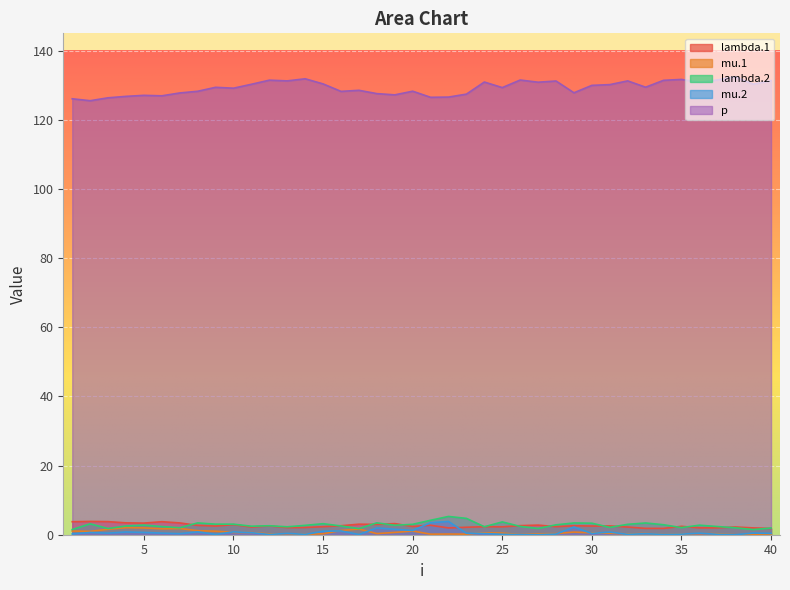

Between 2 and 6, which series saw the biggest shift?

p